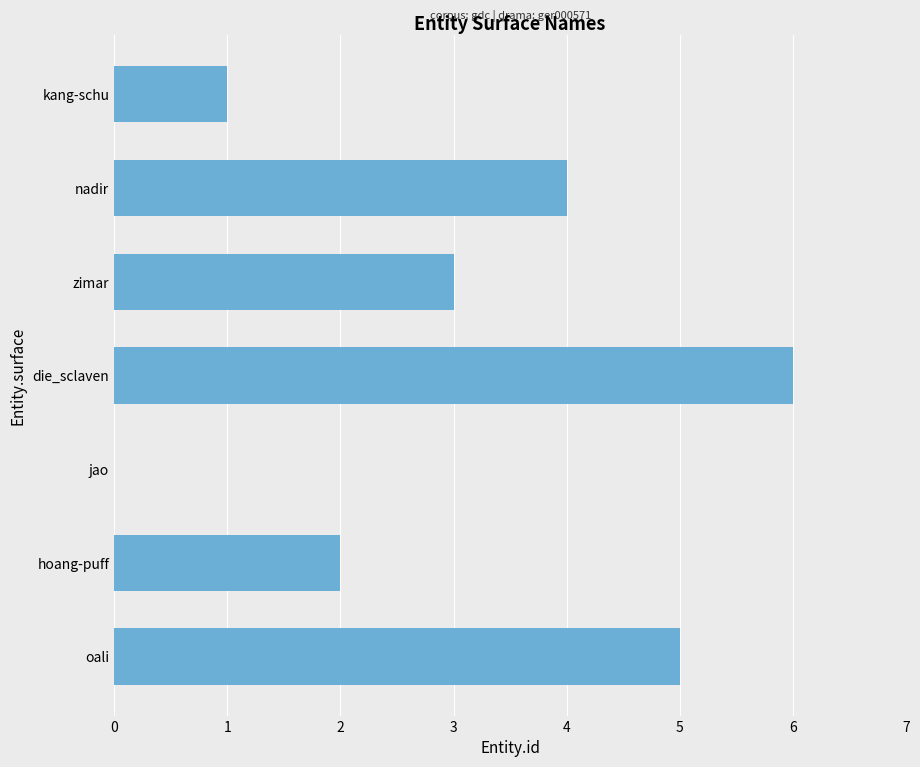

Which category has the highest value across all series?

die_sclaven